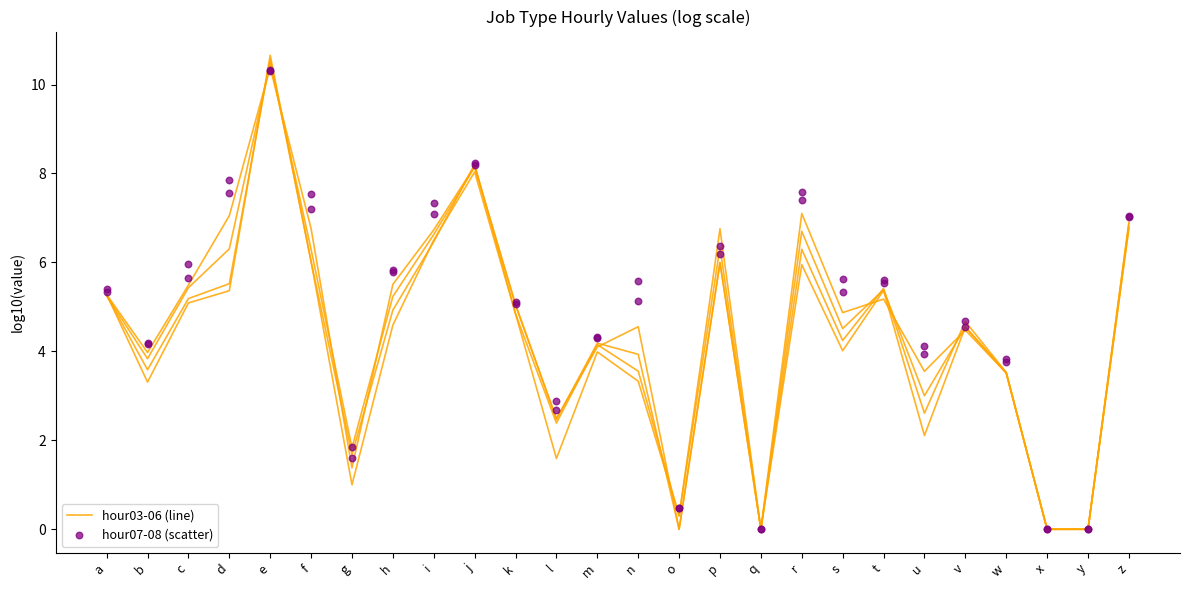

What is the total value across all series at m?

8.3